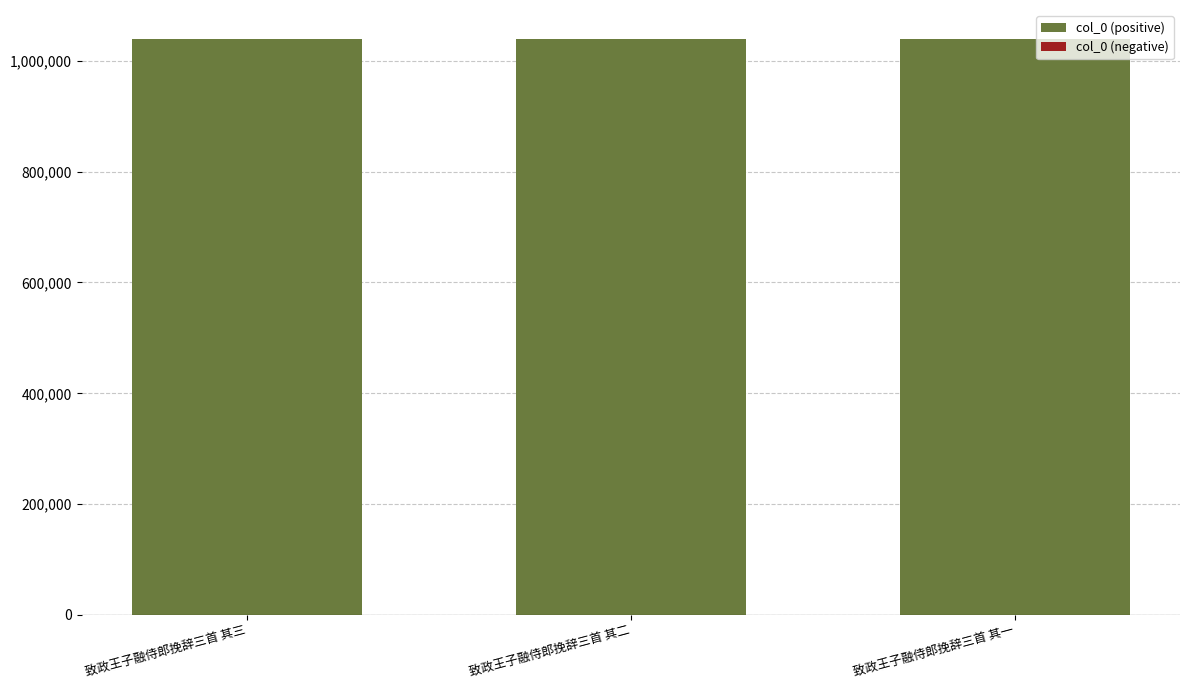

What is the ratio of the value at 致政王子融侍郎挽辞三首 其二 to the value at 致政王子融侍郎挽辞三首 其三?

1.0